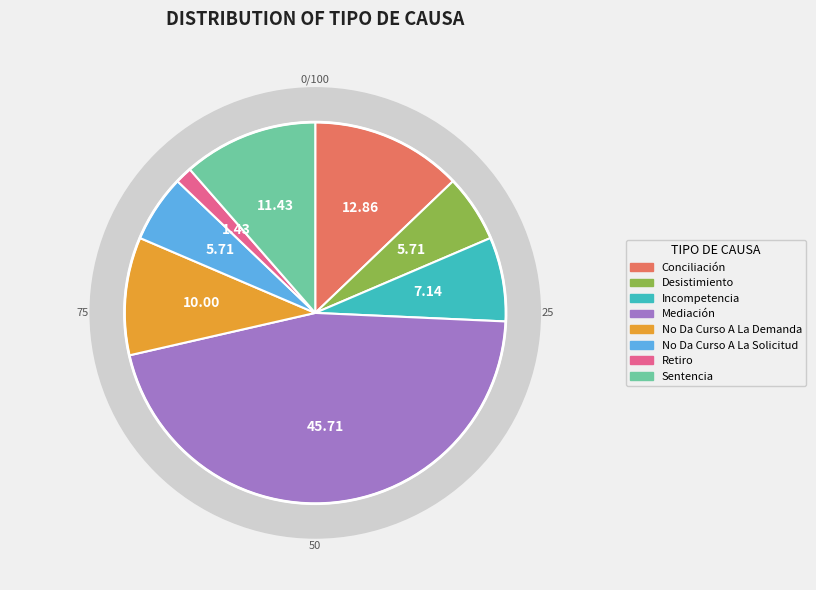

Which slice is the smallest?

Retiro